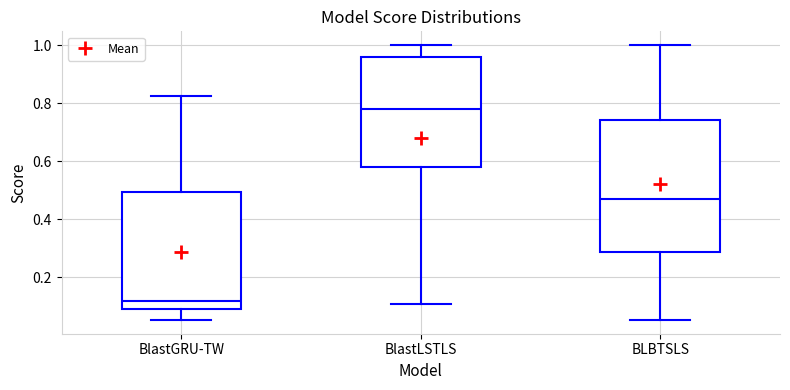

Which box's median line is the highest?

BlastLSTLS